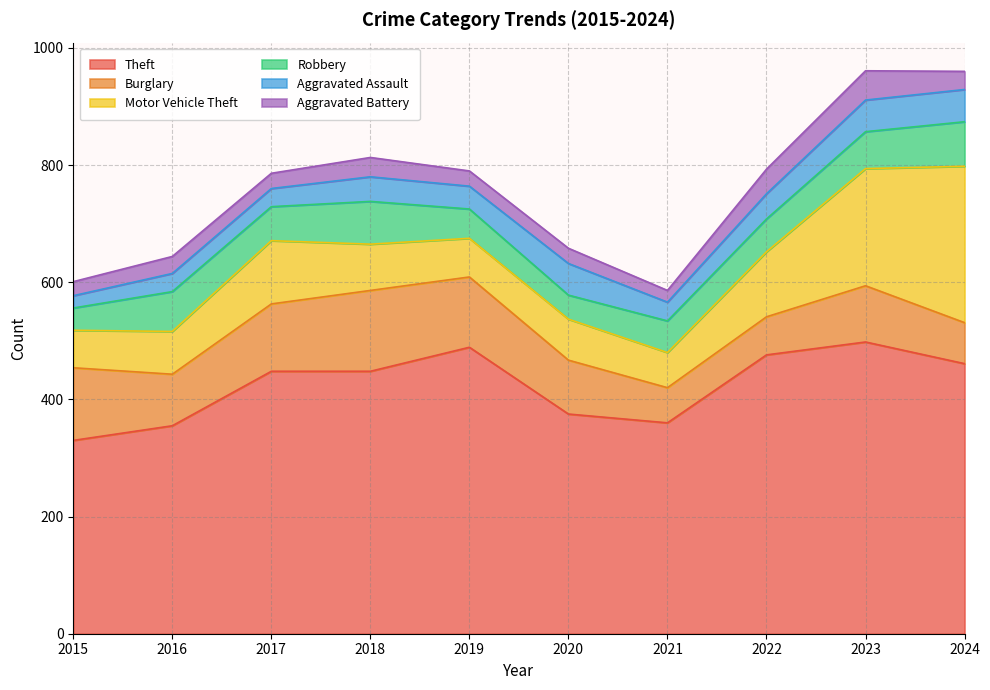

What are all the series names shown in the legend?

Theft, Burglary, Motor Vehicle Theft, Robbery, Aggravated Assault, Aggravated Battery